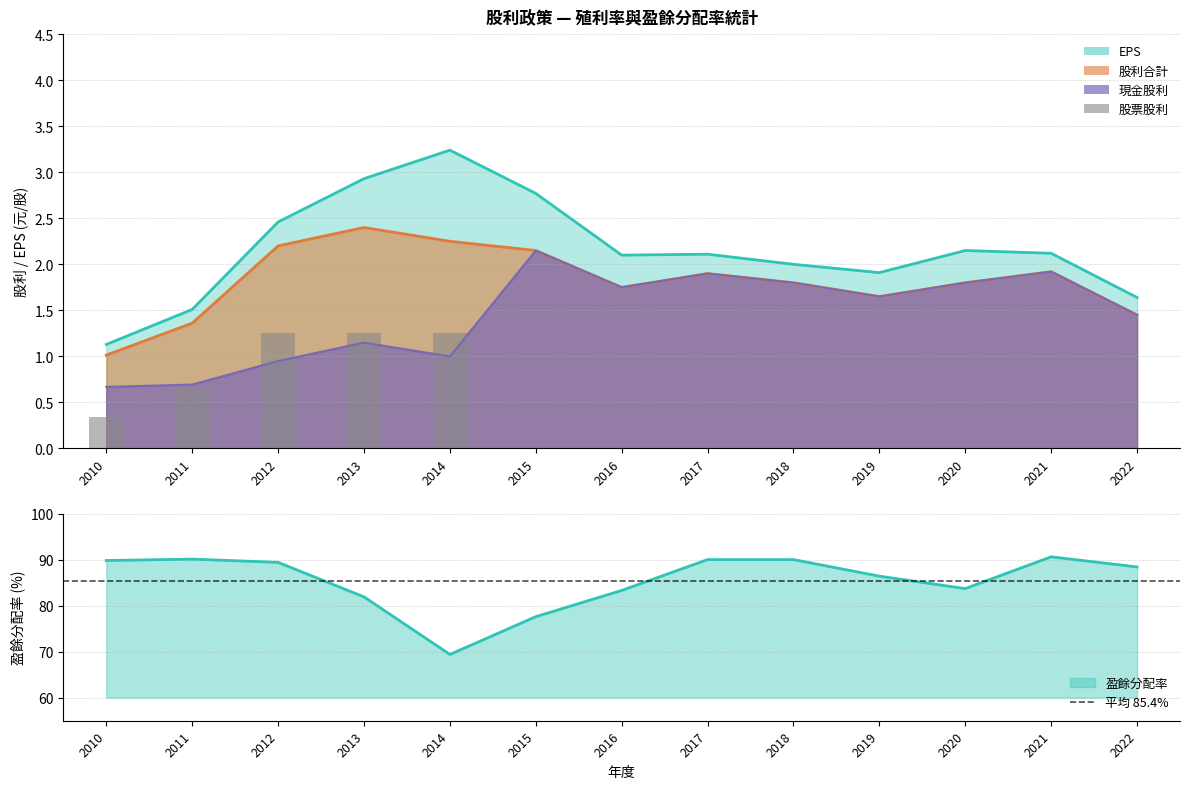

Where is 現金股利 nearest to the value 1?

2014